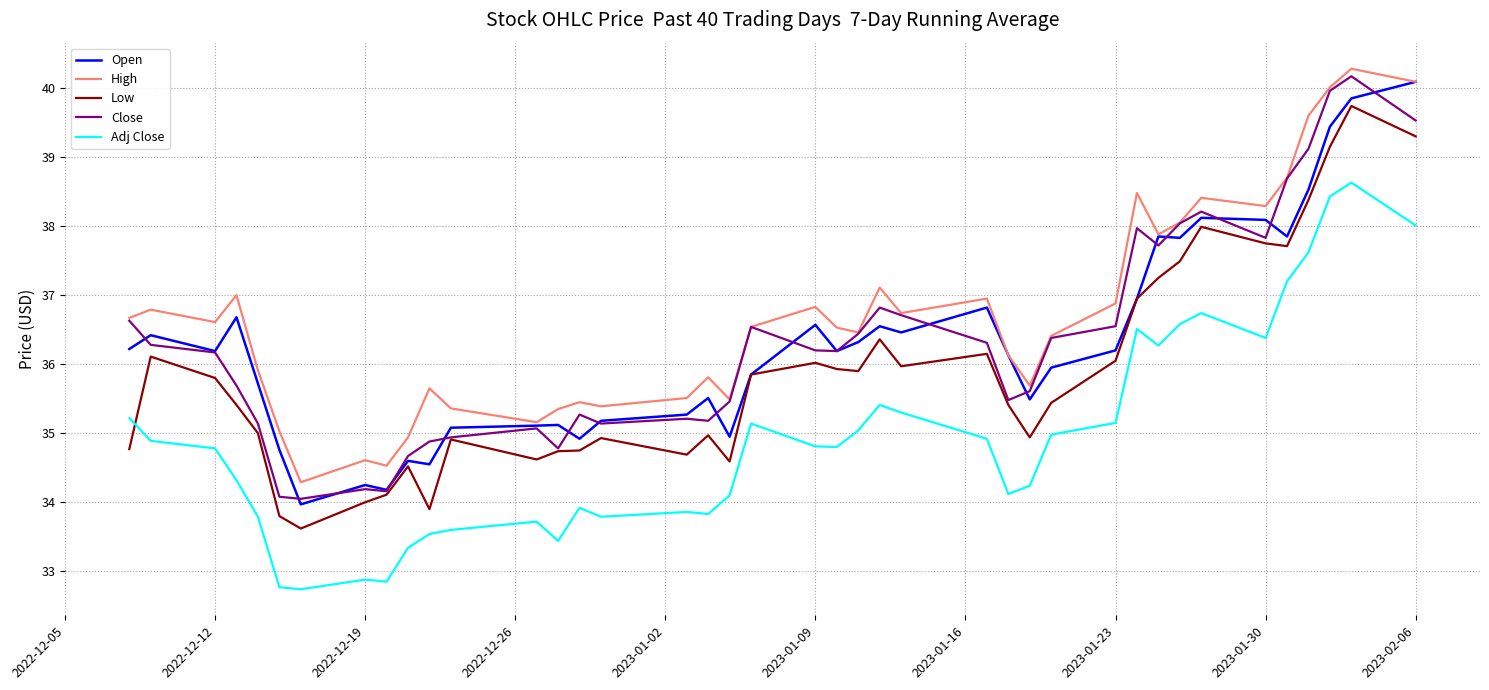

What is the minimum value shown in the chart?

32.7